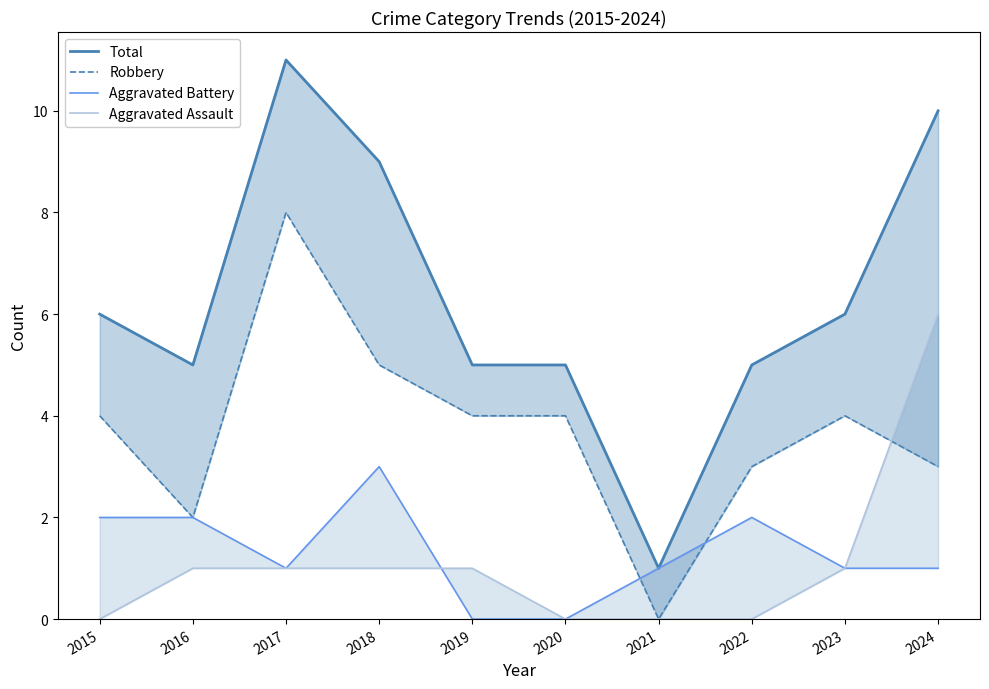

What are all the series names shown in the legend?

Total, Robbery, Aggravated Battery, Aggravated Assault